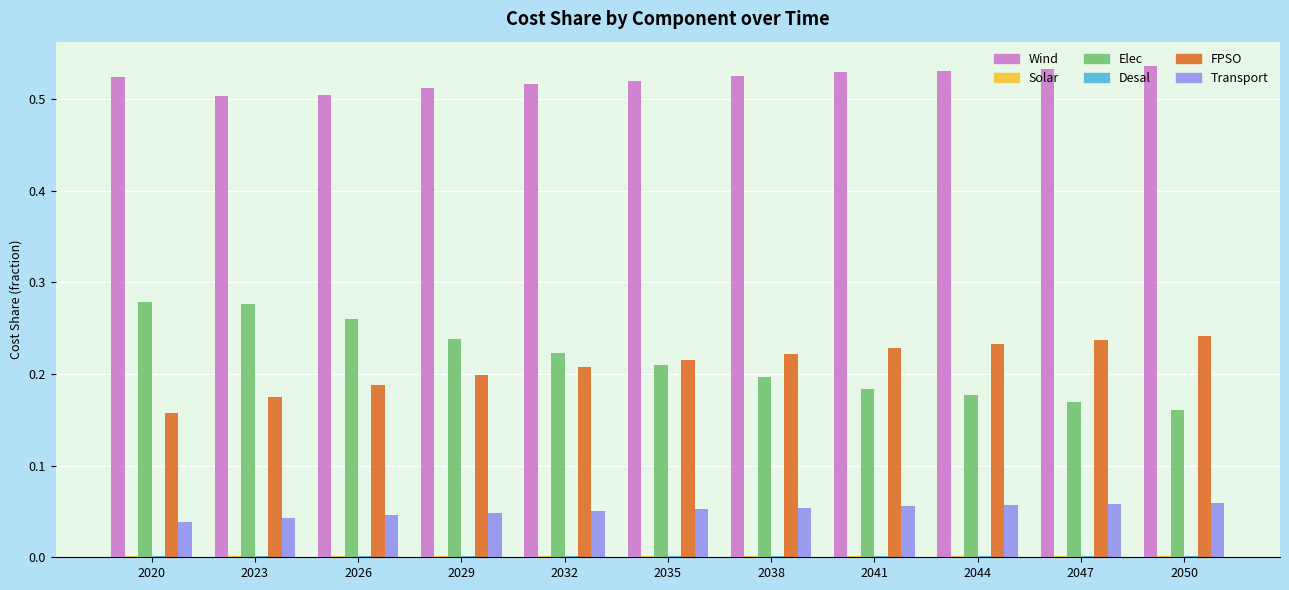

What is the sum of all Transport values?

0.6